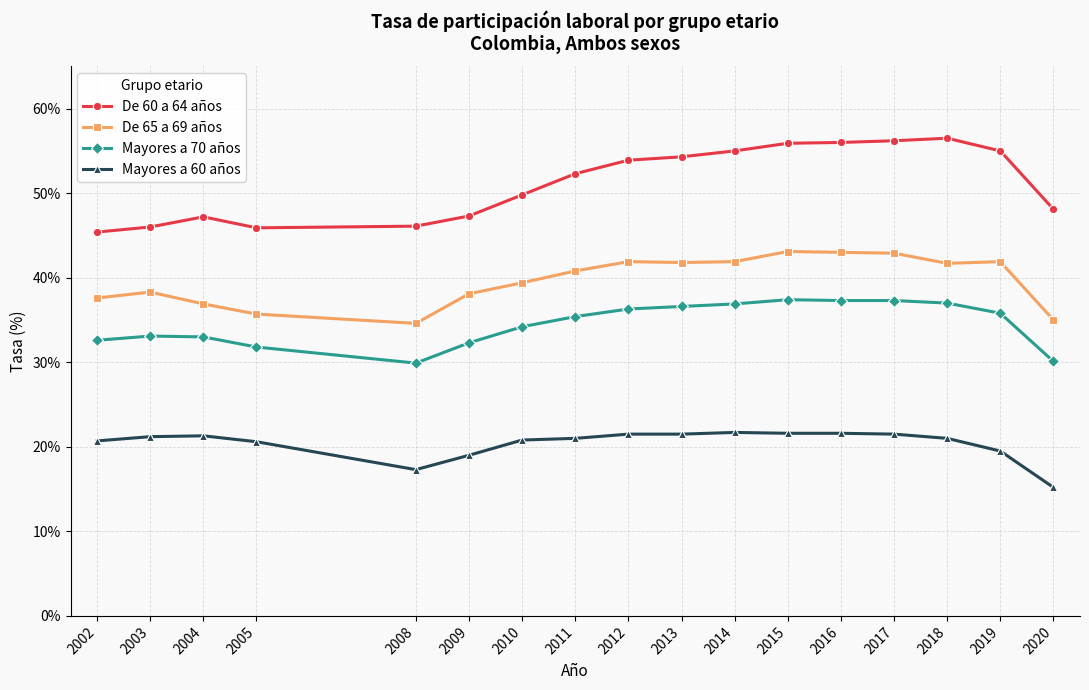

What is the difference between the De 65 a 69 años values at 2005 and 2016?

7.3